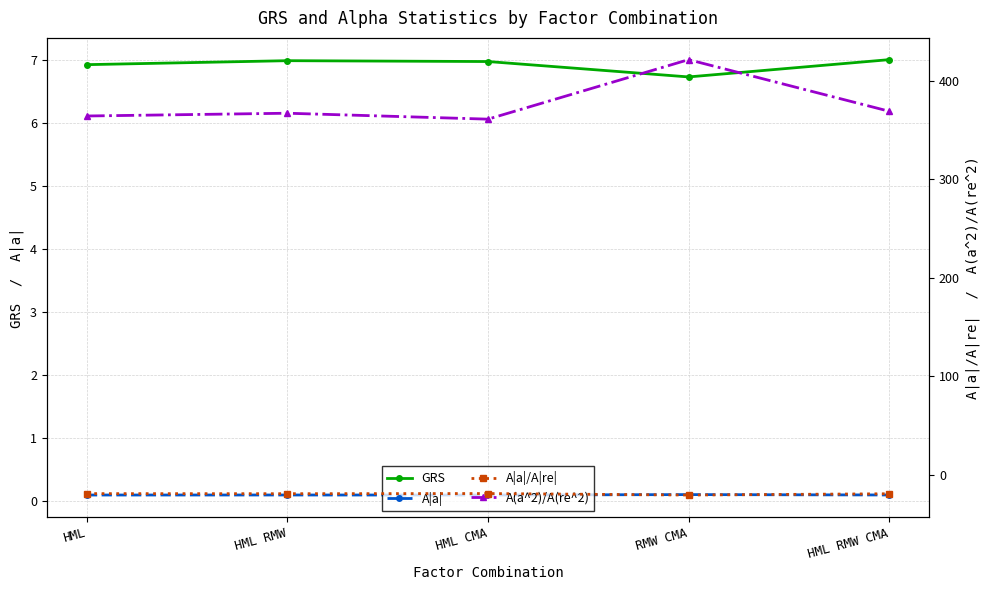

List the labels in order of GRS value, largest first.

HML RMW CMA, HML RMW, HML CMA, HML, RMW CMA